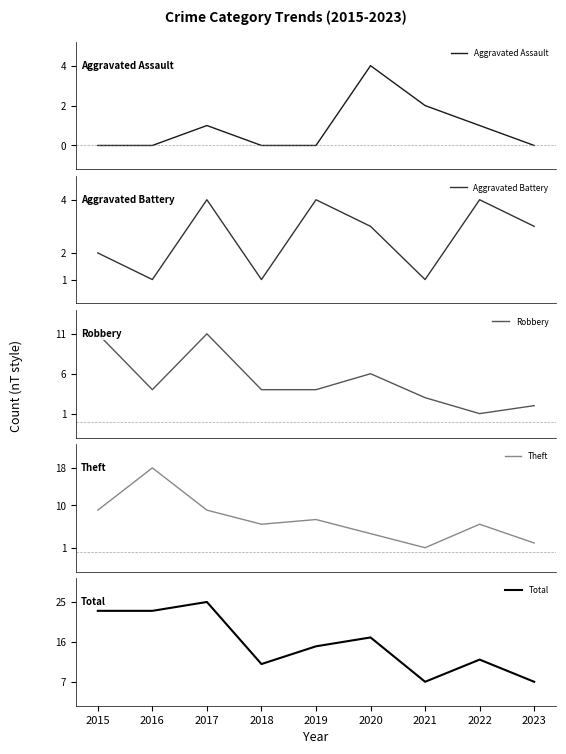

Which has a higher value, 2020 or 2017?

2020